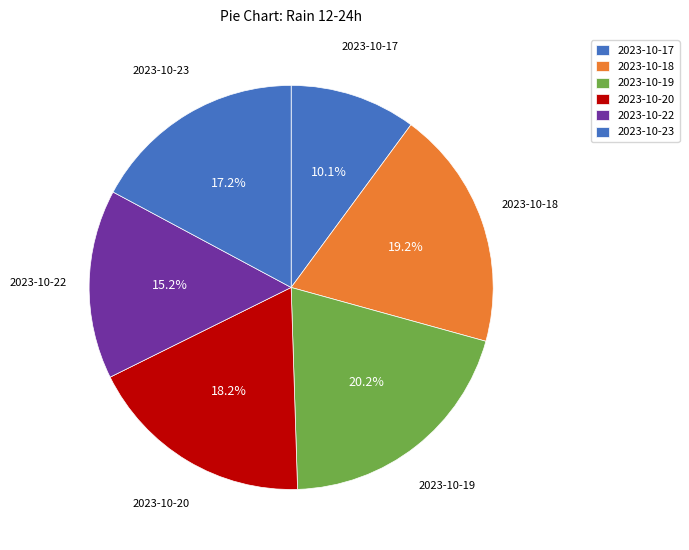

Does 2023-10-19 account for over 50% of the chart?

No